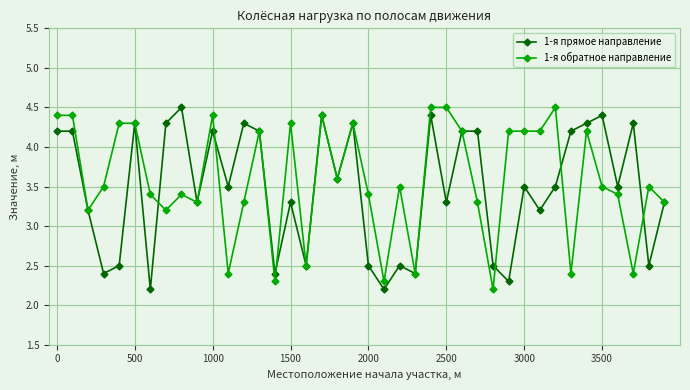

What is the smallest value displayed?

2.2